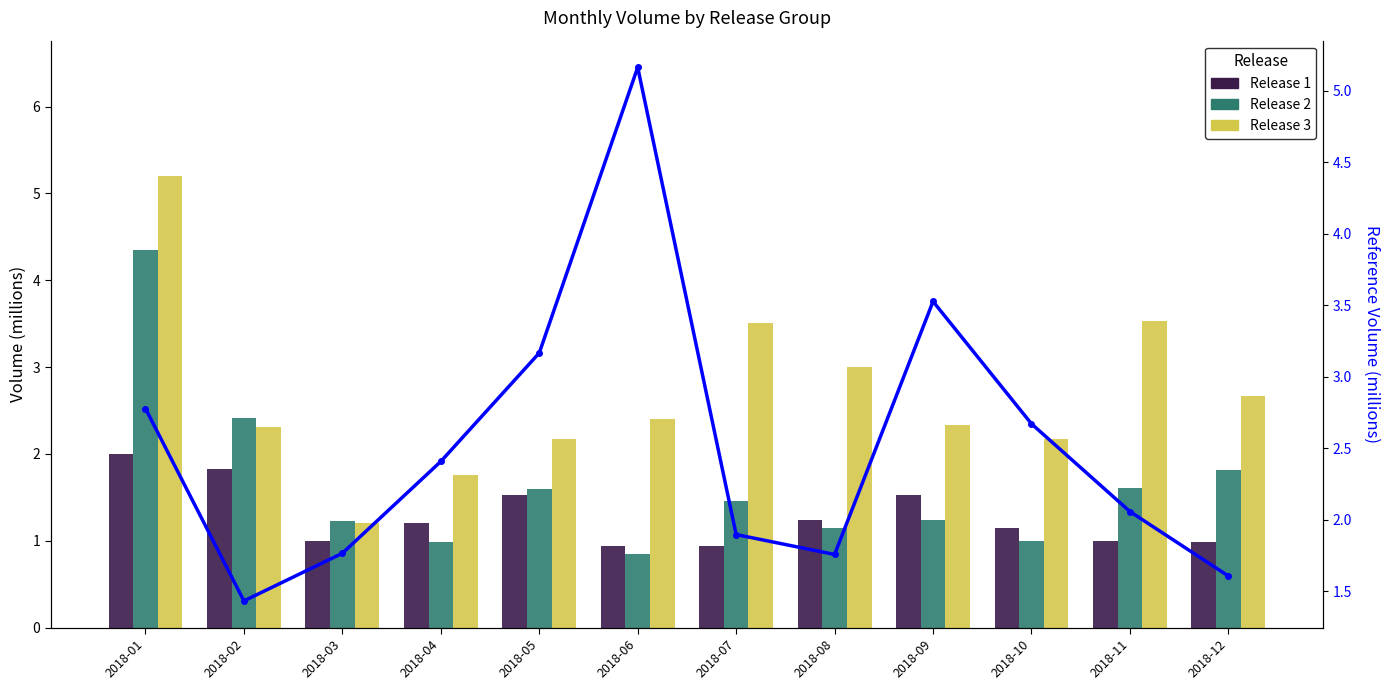

Which category has the highest value in the Release 3 series?

2018-01